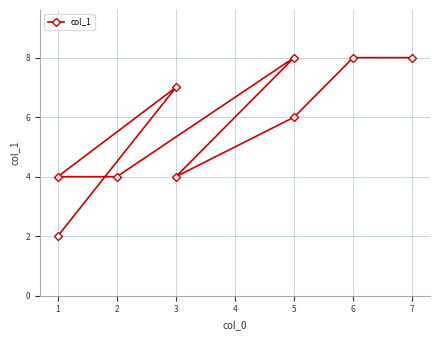

True or false: the data shows 7 at 2.

False